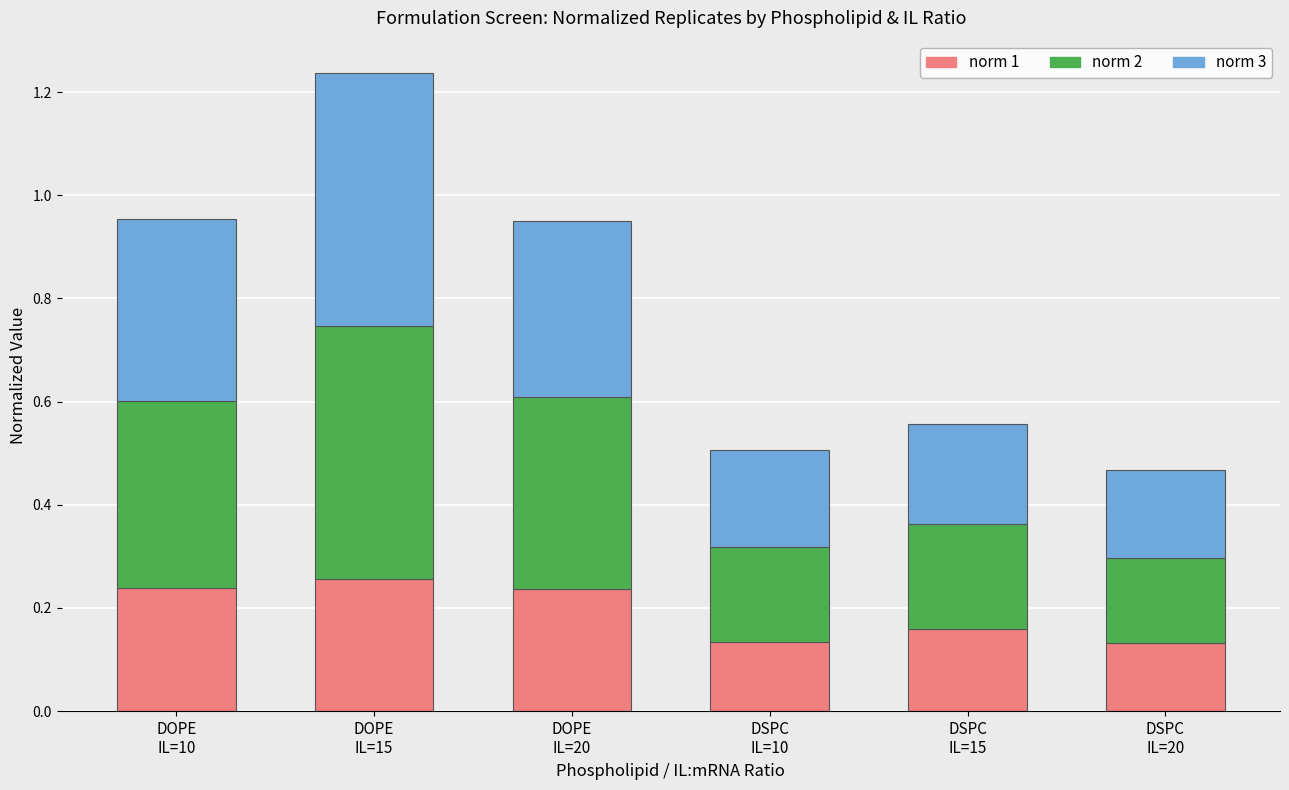

Count the norm 1 values in the range 0 to 1.

6